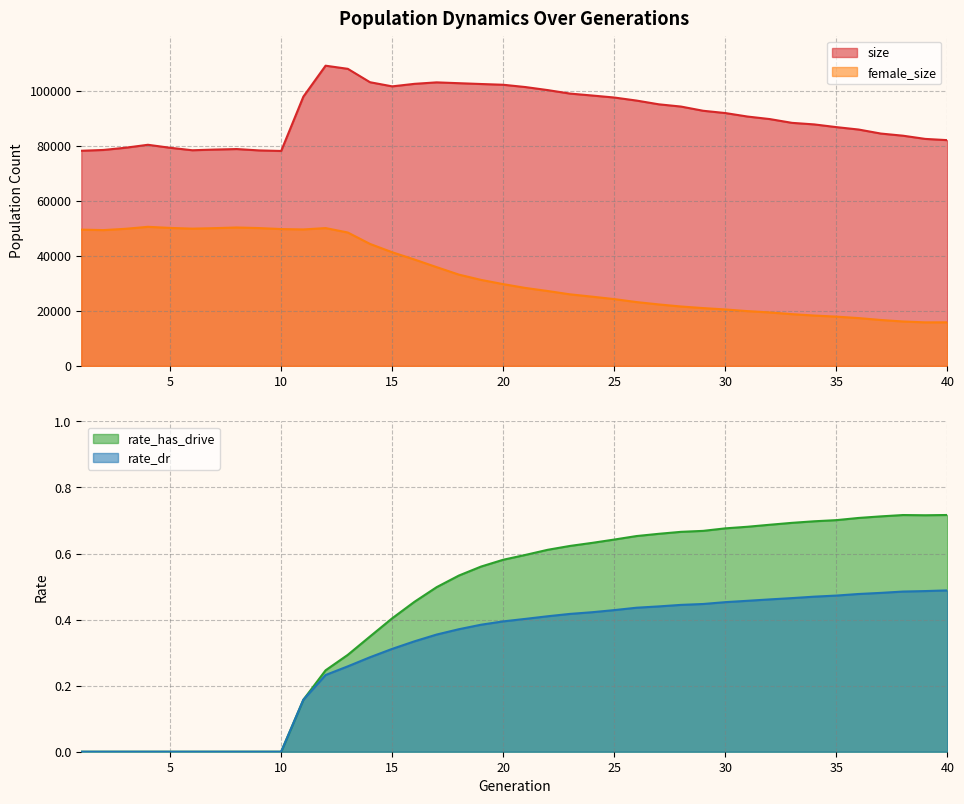

What is the value of the female_size point at the 19th from the left?

31254.0